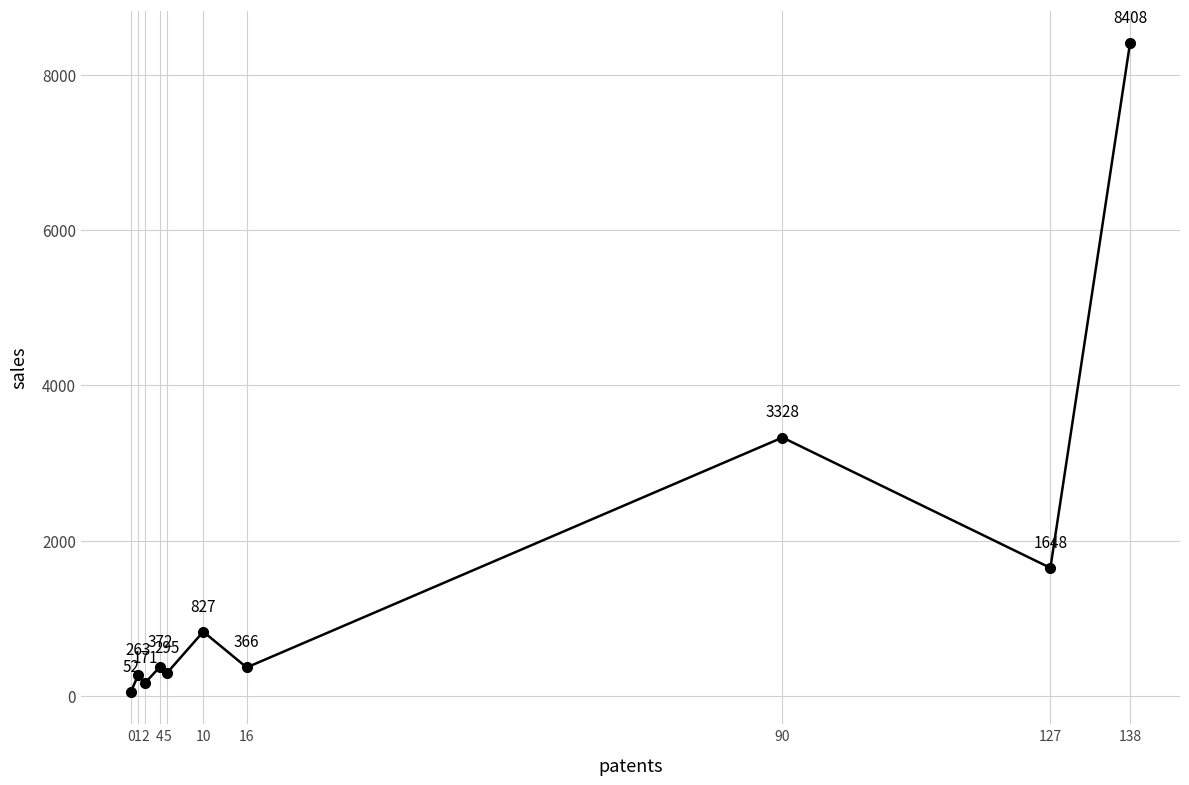

How many categories are shown in the chart?

10